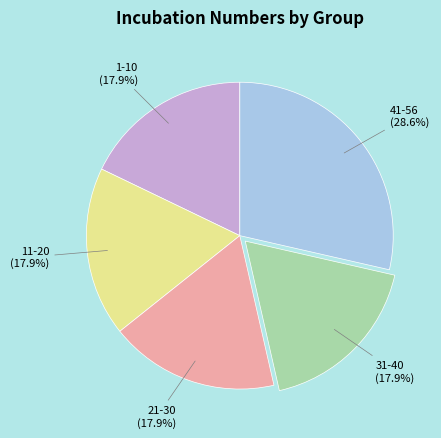

Does any single category account for the majority?

No